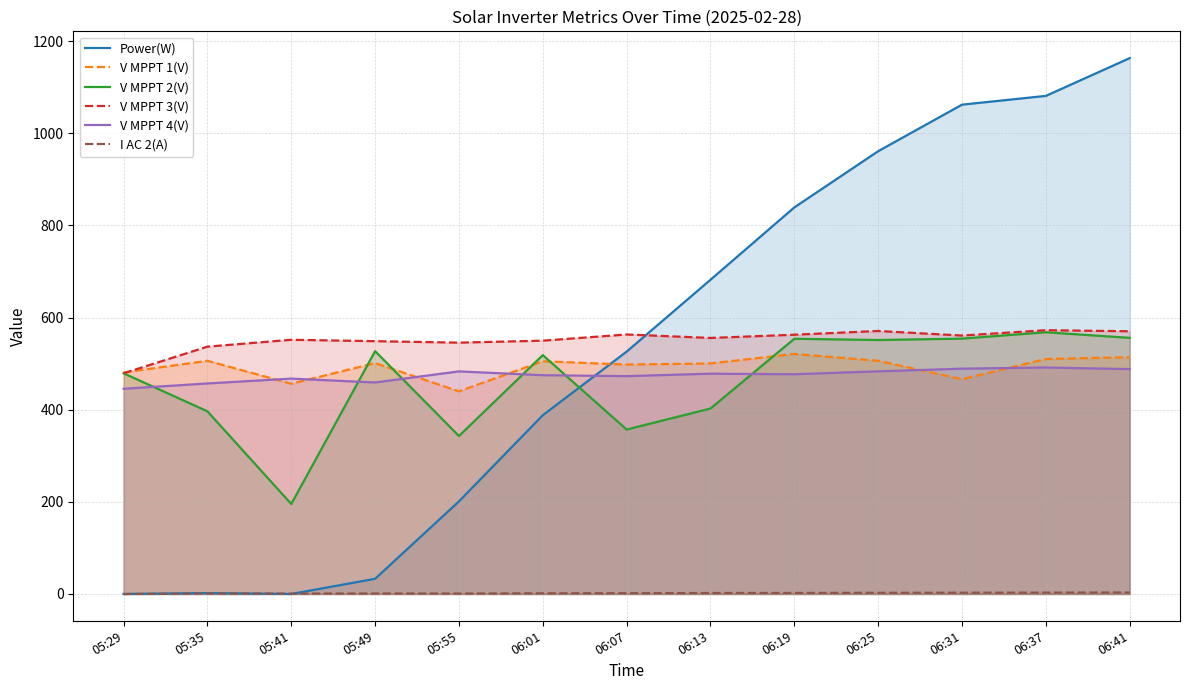

True or false: V MPPT 1(V) has more than 1 interior local peaks.

True